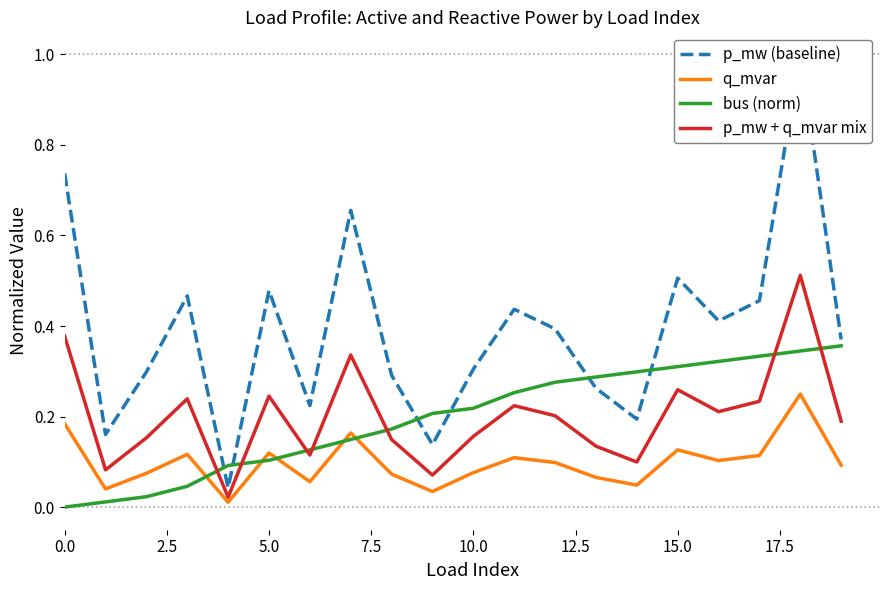

After their last crossing, which series has the higher values: bus (norm) or p_mw + q_mvar mix?

bus (norm)